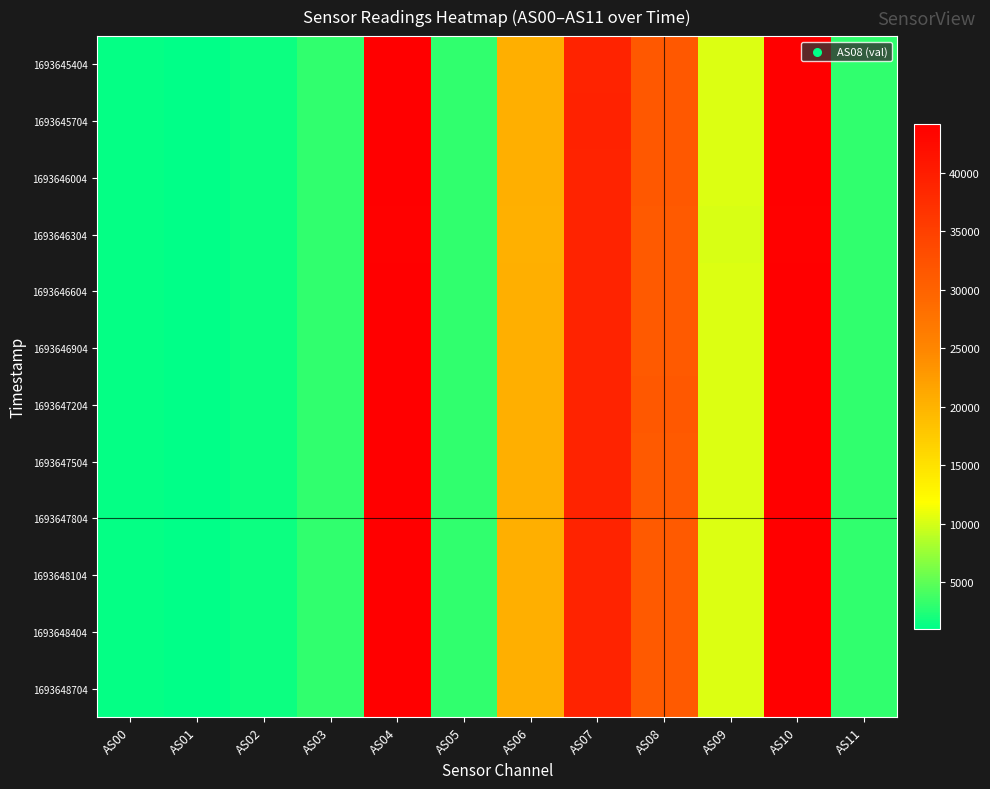

Reading left to right, transcribe all the data shown in this chart.

1693645404: AS00=1234	AS01=961	AS02=1495	AS03=3055	AS04=44144	AS05=3106	AS06=20409	AS07=39096	AS08=31350	AS09=10302	AS10=44141	AS11=3108
1693645704: AS00=1235	AS01=962	AS02=1496	AS03=3058	AS04=44175	AS05=3108	AS06=20413	AS07=39113	AS08=31386	AS09=10321	AS10=44167	AS11=3110
1693646004: AS00=1234	AS01=961	AS02=1495	AS03=3054	AS04=44120	AS05=3106	AS06=20413	AS07=39084	AS08=31374	AS09=10308	AS10=44134	AS11=3108
1693646304: AS00=1229	AS01=957	AS02=1489	AS03=3041	AS04=43954	AS05=3090	AS06=20368	AS07=38993	AS08=31226	AS09=10223	AS10=43958	AS11=3094
1693646604: AS00=1233	AS01=959	AS02=1493	AS03=3050	AS04=44051	AS05=3100	AS06=20391	AS07=39053	AS08=31295	AS09=10274	AS10=44077	AS11=3102
1693646904: AS00=1233	AS01=960	AS02=1494	AS03=3052	AS04=44091	AS05=3108	AS06=20390	AS07=39064	AS08=31318	AS09=10287	AS10=44077	AS11=3110
1693647204: AS00=1234	AS01=962	AS02=1494	AS03=3053	AS04=44117	AS05=3110	AS06=20393	AS07=39085	AS08=31353	AS09=10300	AS10=44106	AS11=3116
1693647504: AS00=1232	AS01=959	AS02=1492	AS03=3050	AS04=44033	AS05=3106	AS06=20388	AS07=39030	AS08=31281	AS09=10263	AS10=44045	AS11=3108
1693647804: AS00=1232	AS01=960	AS02=1494	AS03=3052	AS04=44070	AS05=3104	AS06=20390	AS07=39058	AS08=31330	AS09=10288	AS10=44072	AS11=3106
1693648104: AS00=1231	AS01=959	AS02=1491	AS03=3049	AS04=44037	AS05=3094	AS06=20387	AS07=39044	AS08=31273	AS09=10265	AS10=44027	AS11=3096
1693648404: AS00=1232	AS01=959	AS02=1492	AS03=3048	AS04=44051	AS05=3096	AS06=20387	AS07=39058	AS08=31309	AS09=10278	AS10=44070	AS11=3100
1693648704: AS00=1232	AS01=959	AS02=1493	AS03=3050	AS04=44080	AS05=3104	AS06=20382	AS07=39057	AS08=31305	AS09=10287	AS10=44079	AS11=3106